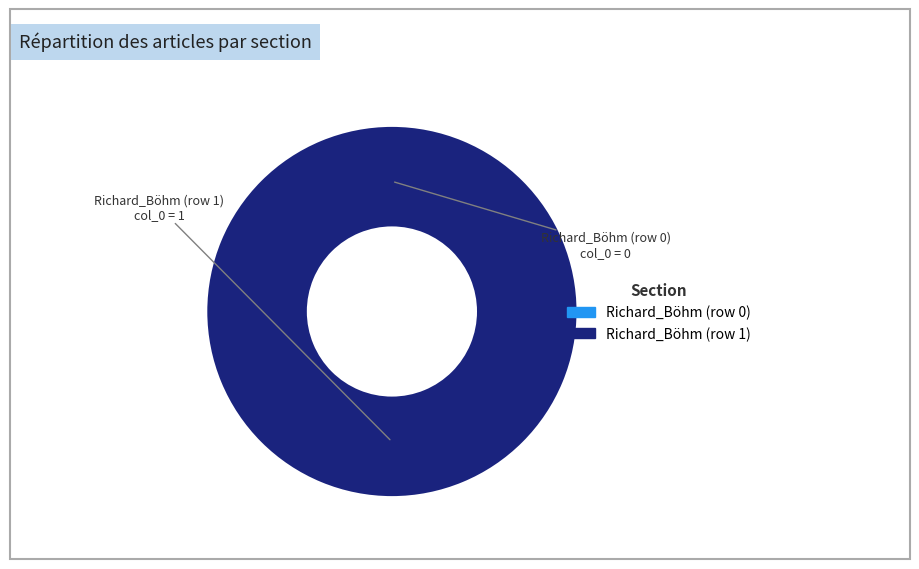

What is the largest slice in the pie chart?

Richard_Böhm (row 1)